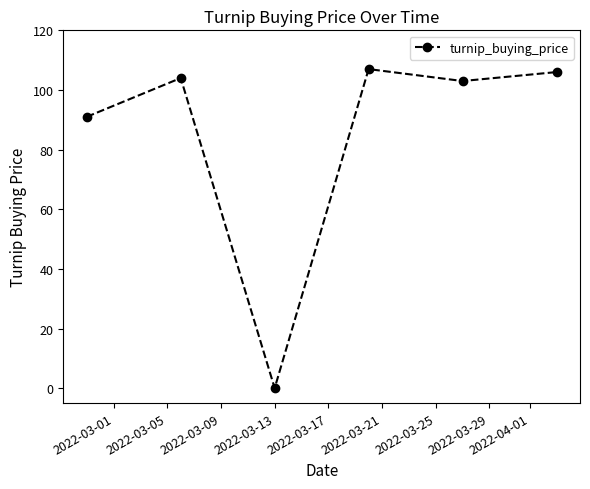

What is the difference between the second highest and second lowest values?

15